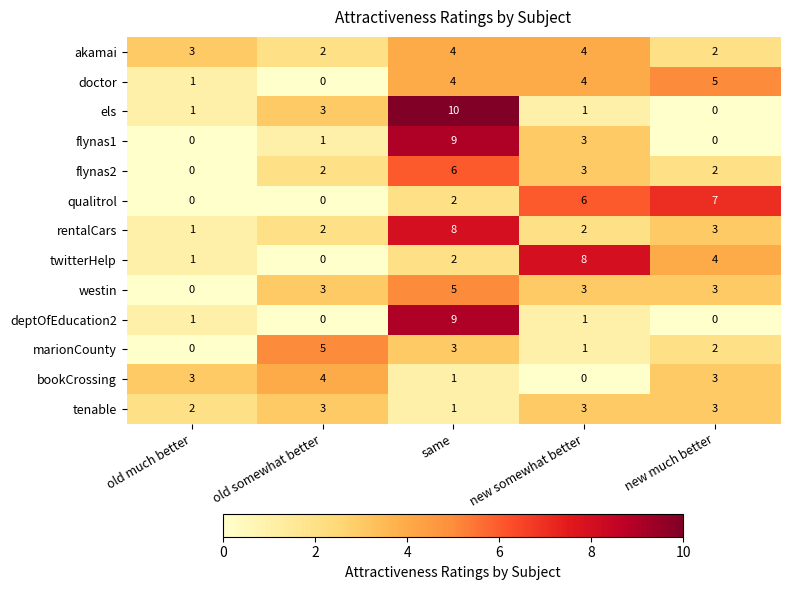

Which series has the widest spread of values?

els